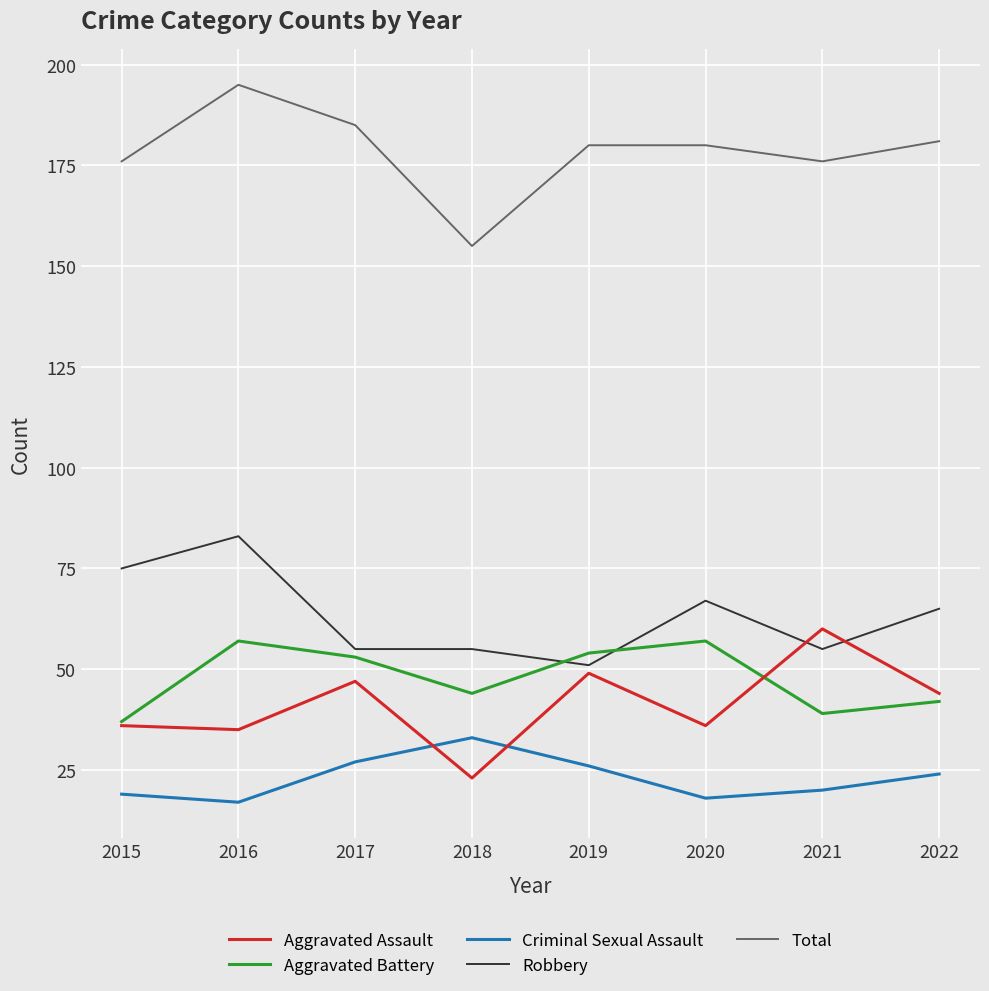

At which label is Aggravated Battery closest to 47?

2018